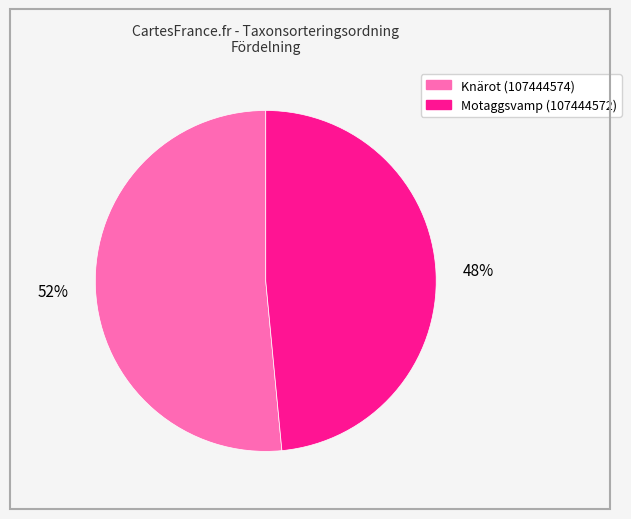

To the nearest percent, what is the combined percentage of Motaggsvamp (107444572) and Knärot (107444574)?

100%